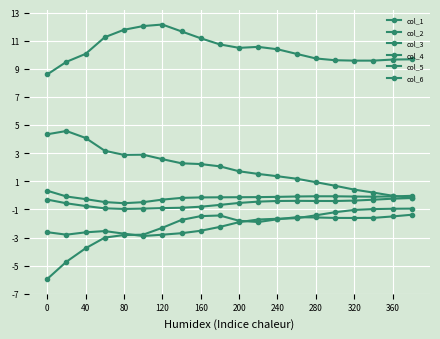

Is this an area chart (filled region under the line)?

No